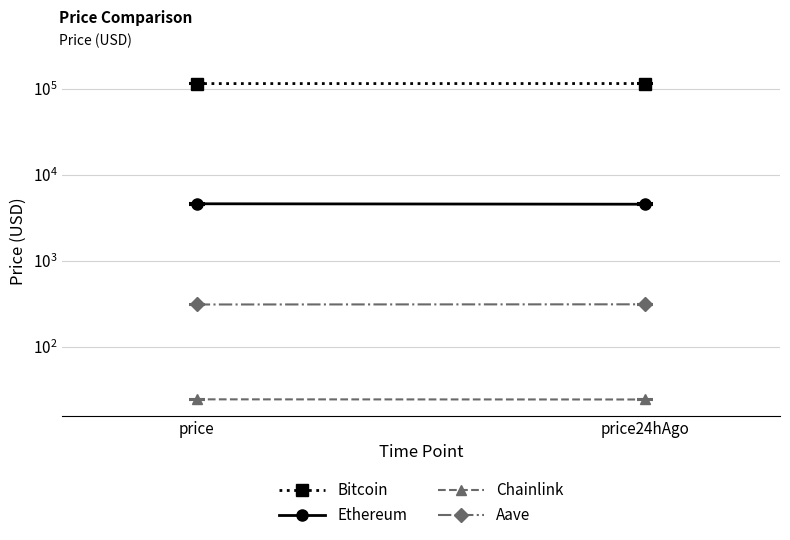

Which series has the largest total across all categories?

Bitcoin